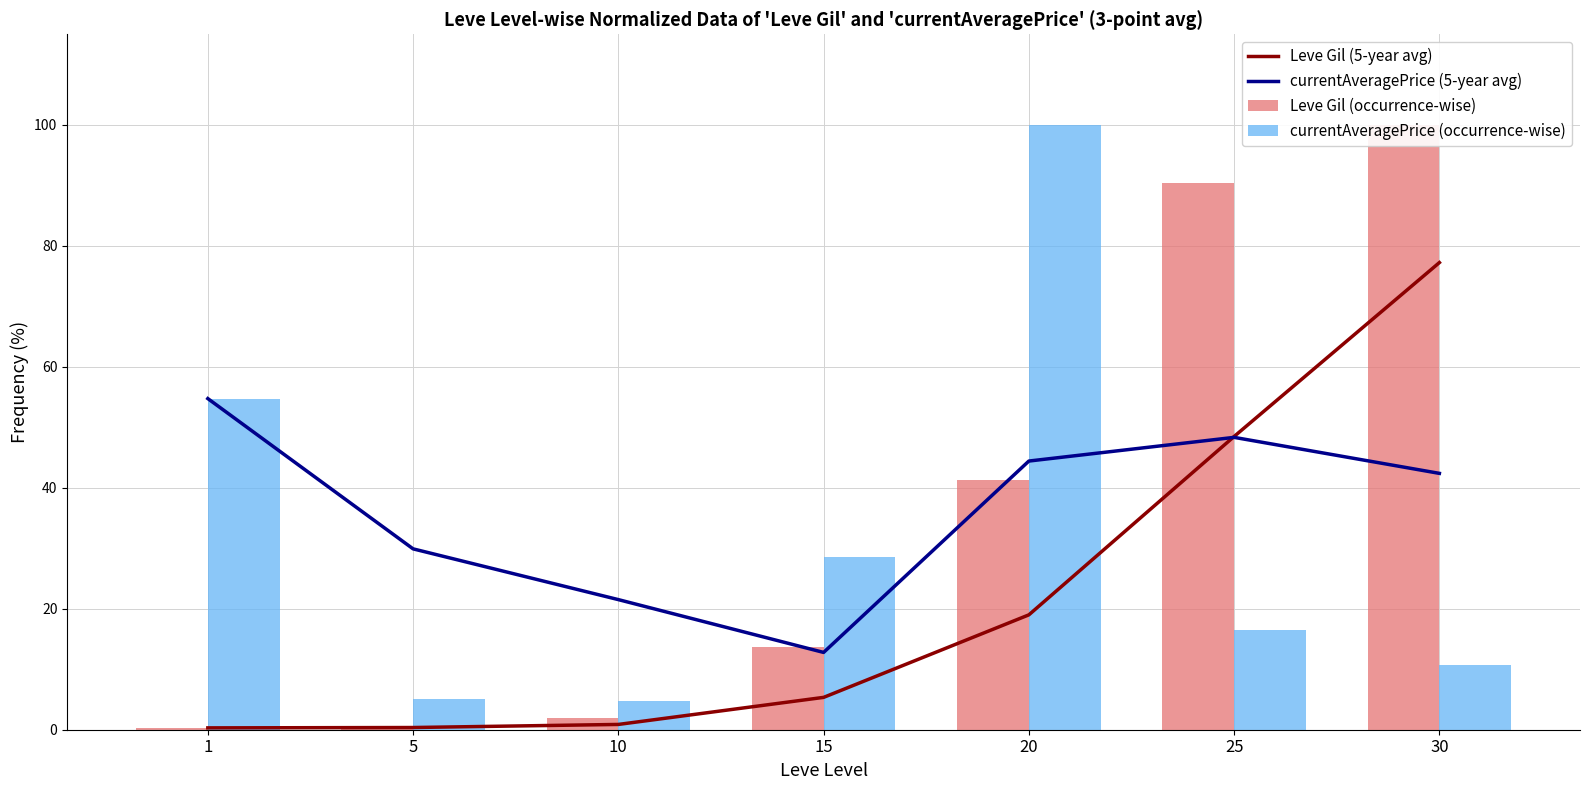

What is the difference between the highest and lowest values at 5?

29.5